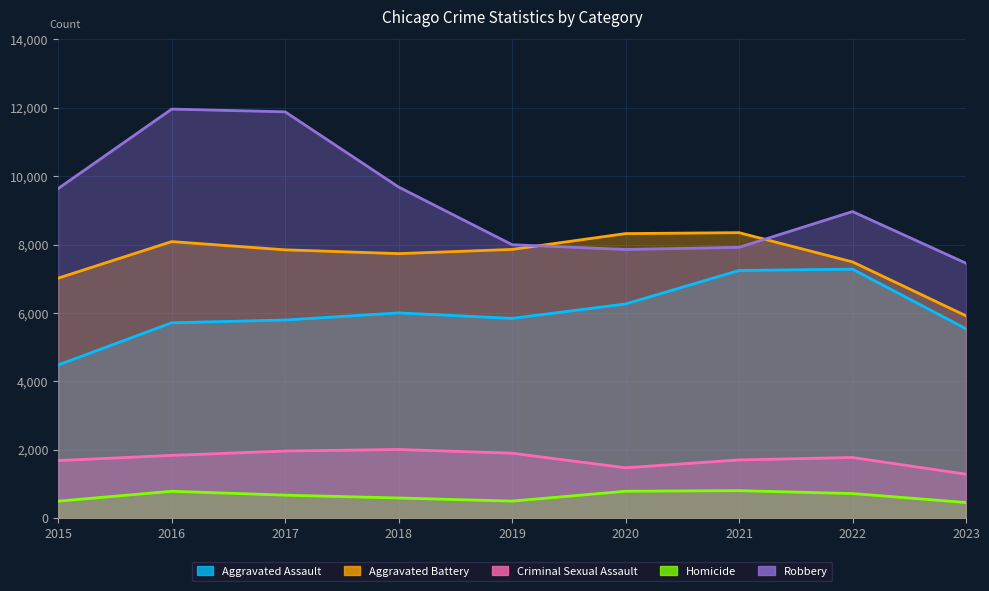

At which category does Homicide reach its first local peak?

2016